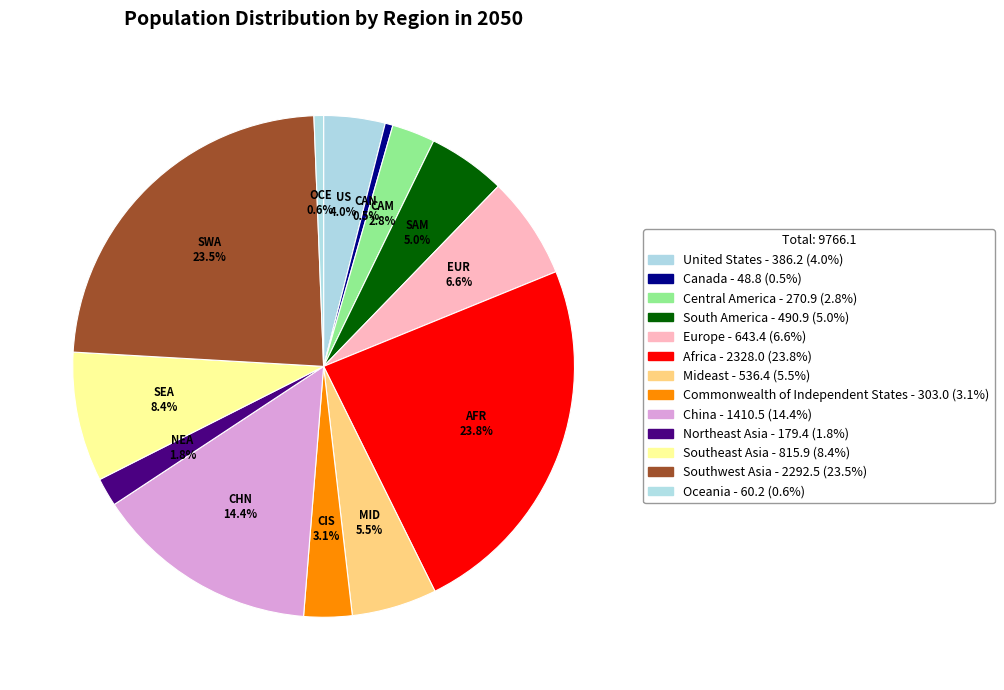

Rank the categories by value from lowest to highest.

Canada, Oceania, Northeast Asia, Central America, Commonwealth of Independent States, United States, South America, Mideast, Europe, Southeast Asia, China, Southwest Asia, Africa